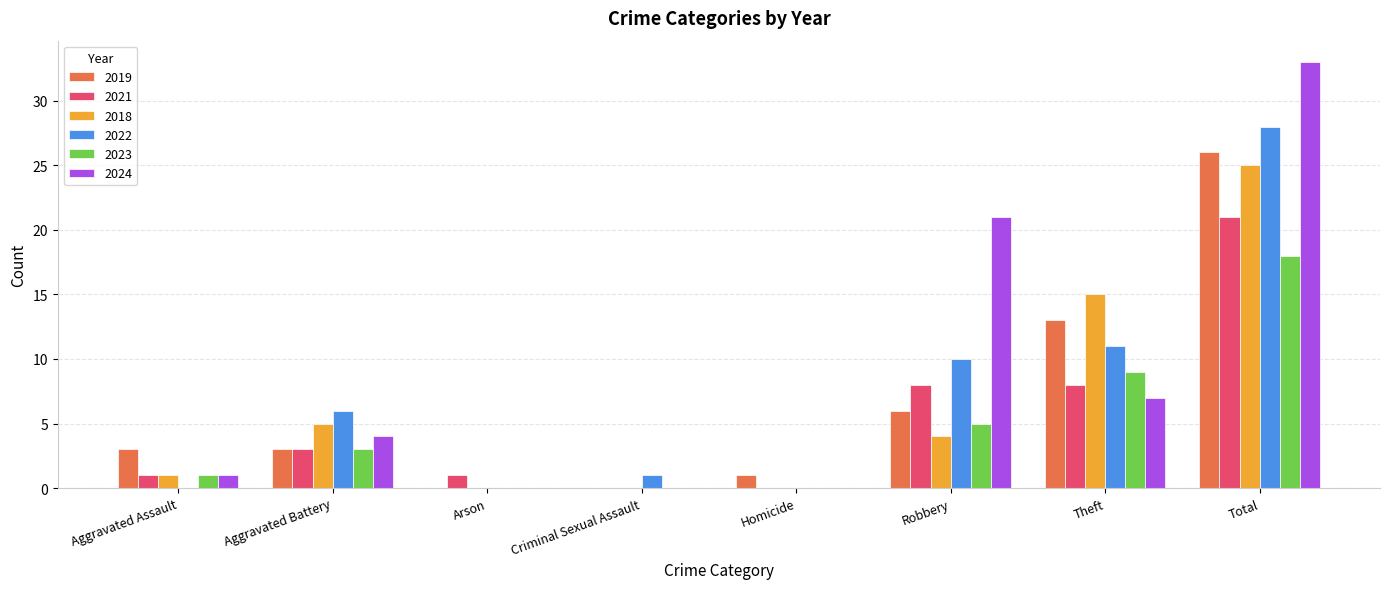

How many groups of bars are there?

8